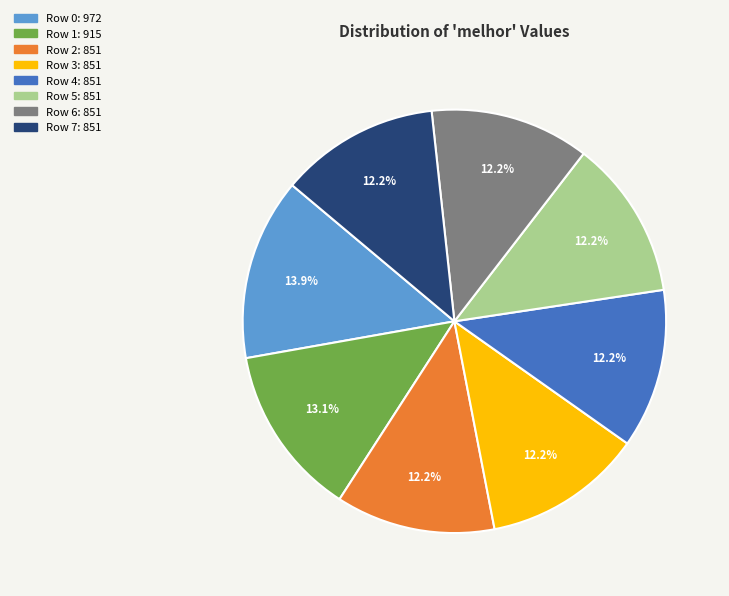

Is the sum of Row 1: 915 and Row 3: 851 greater than half?

No